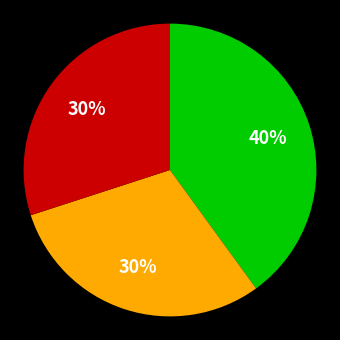

How many segments does this pie chart have?

3